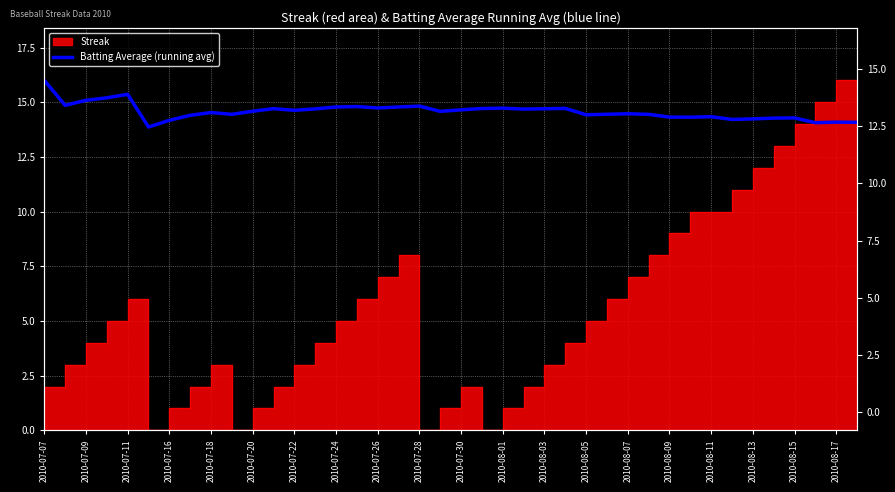

What is the ratio of the value at 2010-07-30 to the value at 2010-07-26?

1.0